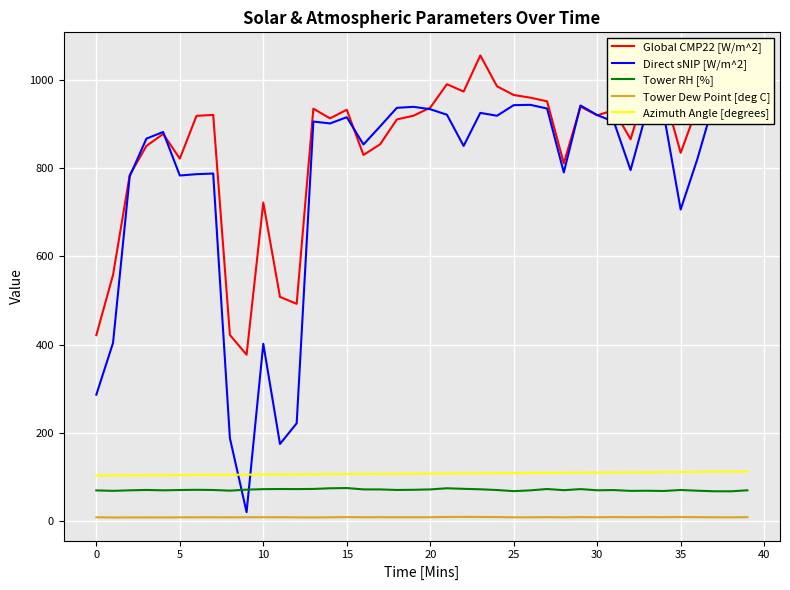

What is the label of the 8th point from the right?

32